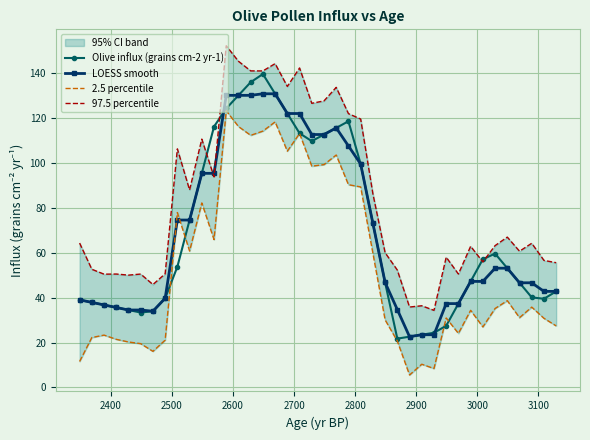

True or false: LOESS smooth has more than 2 interior local peaks.

True